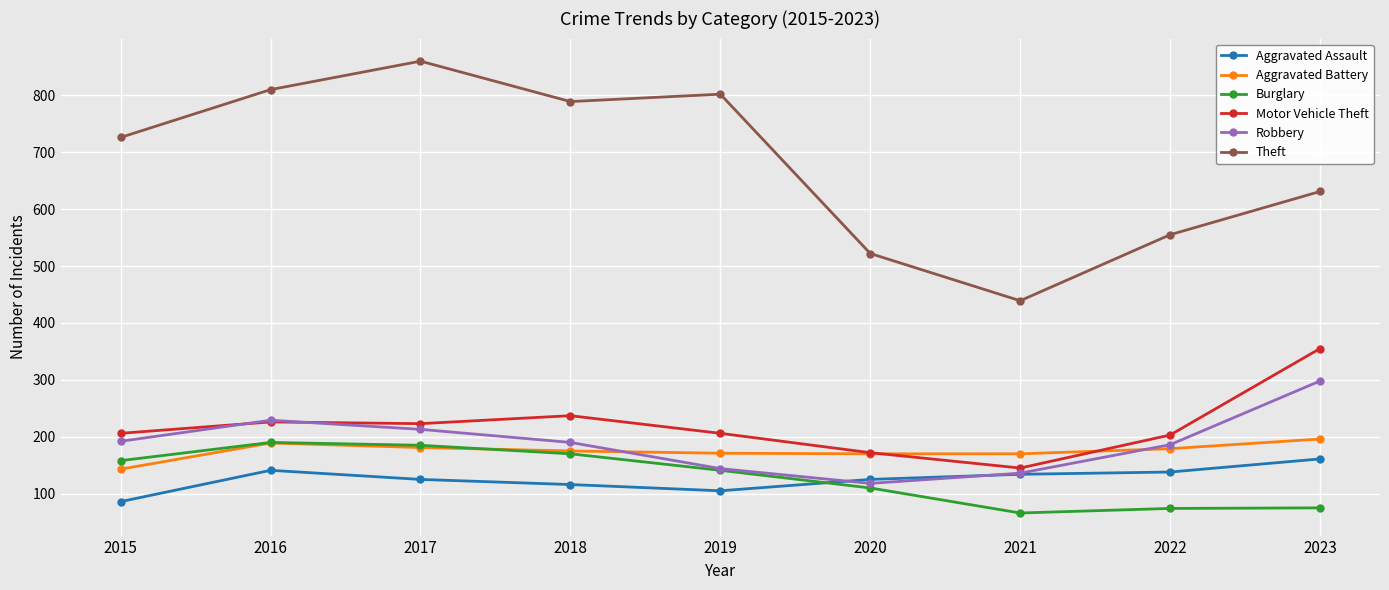

What are all the series names shown in the legend?

Aggravated Assault, Aggravated Battery, Burglary, Motor Vehicle Theft, Robbery, Theft